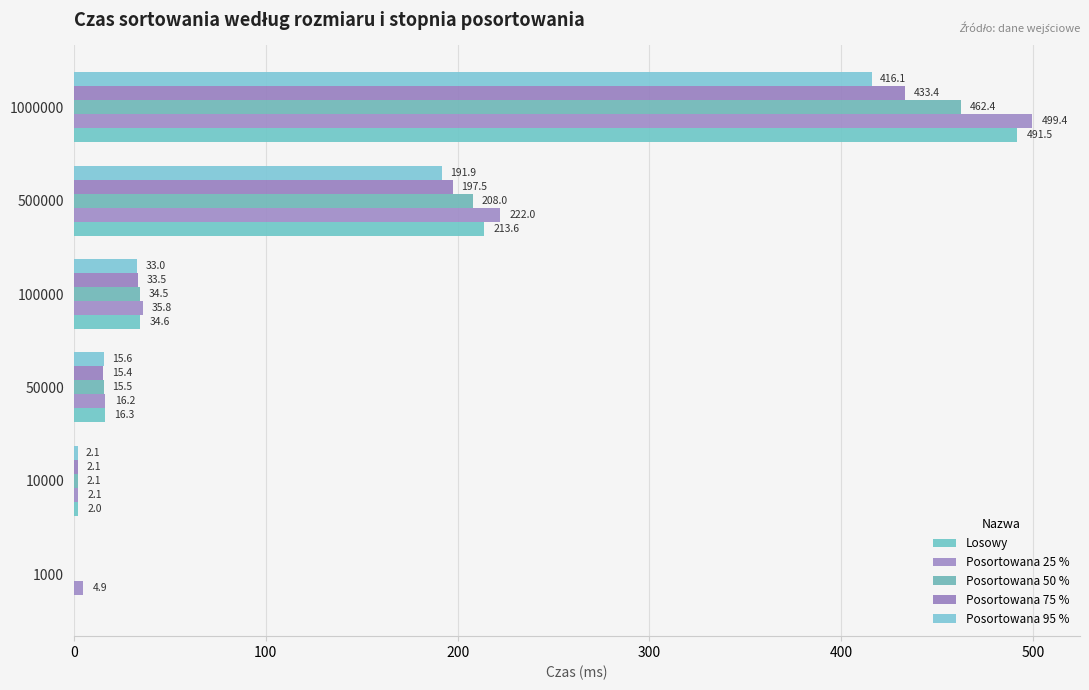

How many categories are shown in the chart?

6